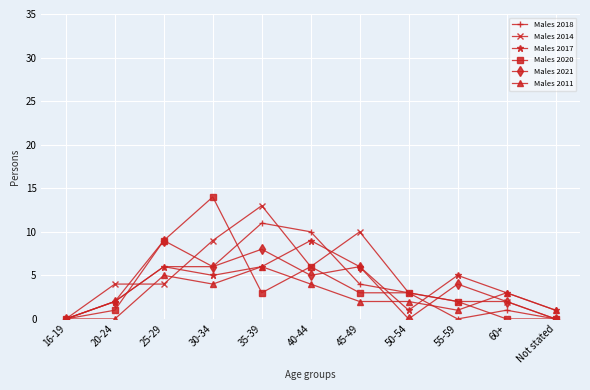

How many interior local peaks does the Males 2017 series have?

3